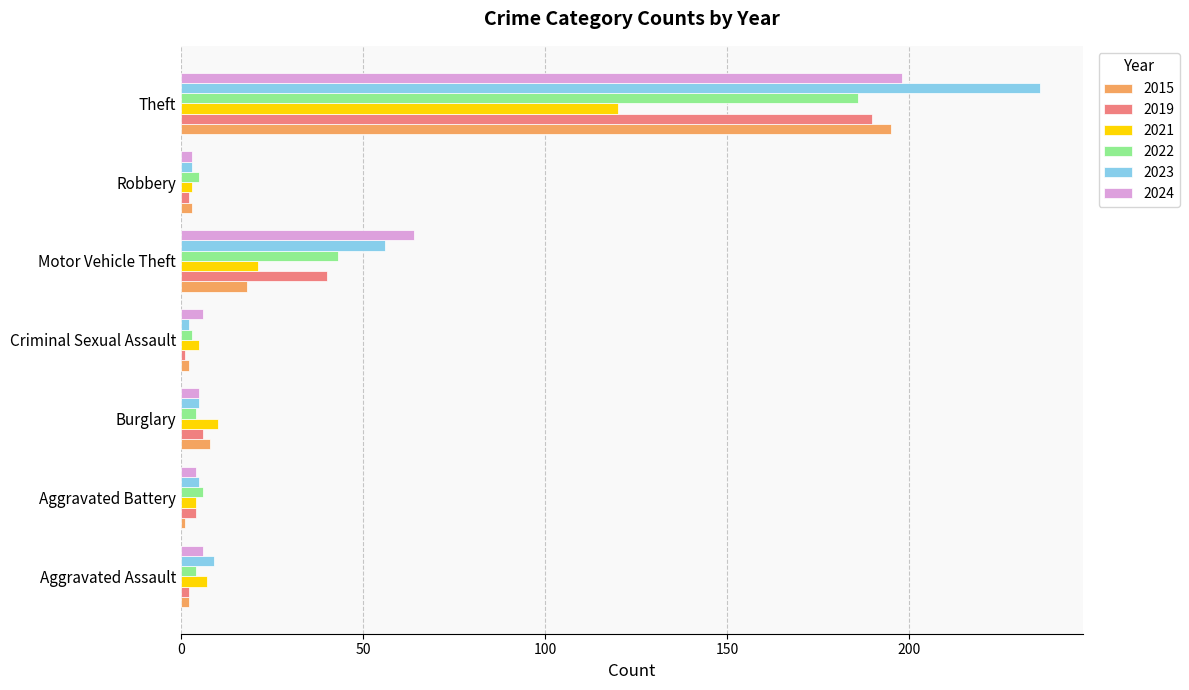

Which series has the largest total across all categories?

2023